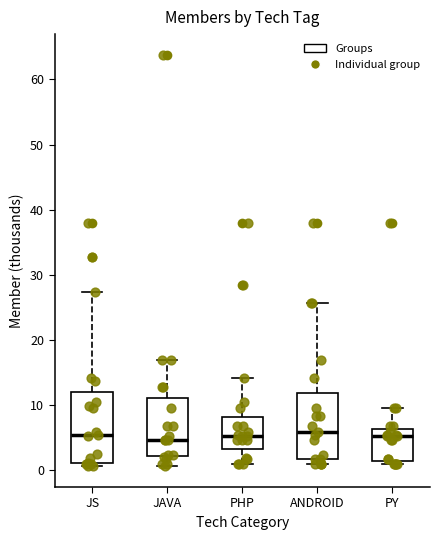

Reading left to right, transcribe this box plot: for each box, give where its median line is, the range the box spans, and where its two whiskers end, as read against the y-axis. The values are not printed on the chart, so give them approximately, as read against the axis.

JS: median 6, box 1 to 12, whiskers 1 (just below the box's lower edge) to 27
JAVA: median 5, box 2 to 11, whiskers 1 to 17
PHP: median 5, box 3 to 8, whiskers 1 to 14
ANDROID: median 6, box 2 to 12, whiskers 1 to 26
PY: median 5, box 1 to 6, whiskers 1 (just below the box's lower edge) to 10